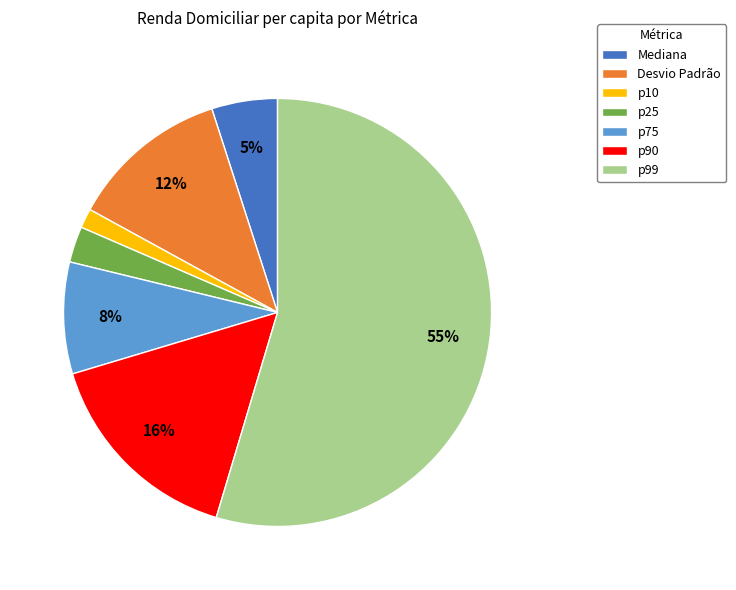

Which has a higher value, p10 or p75?

p75